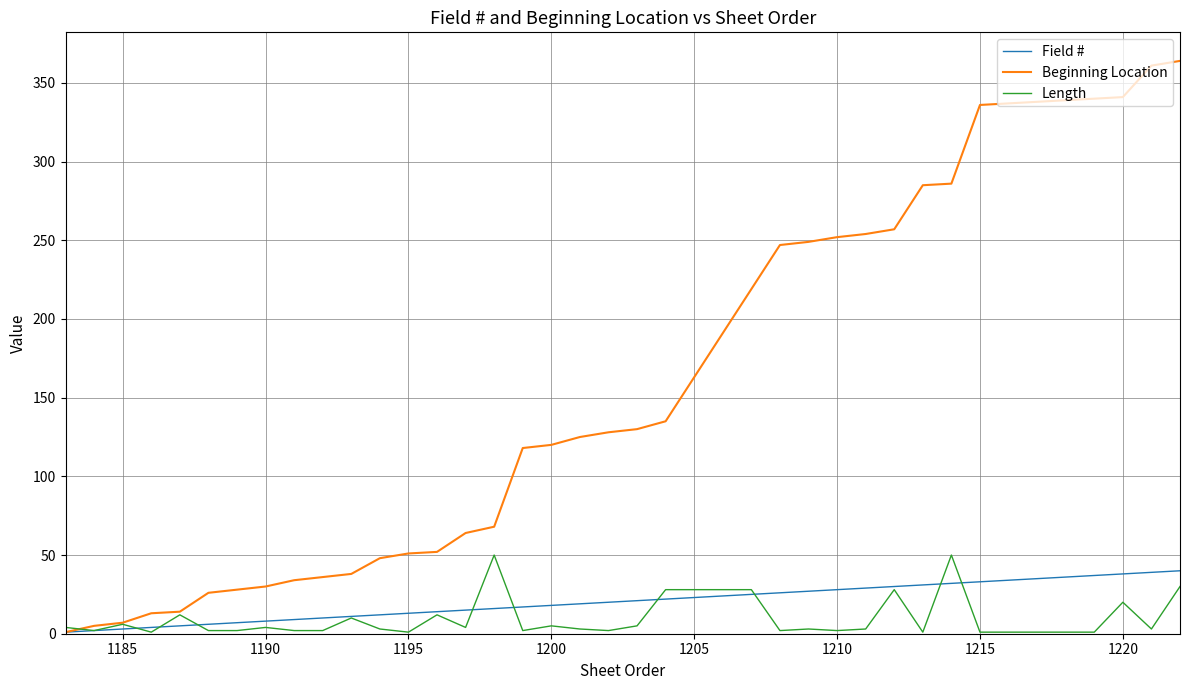

What is the average value of the Length series?

10